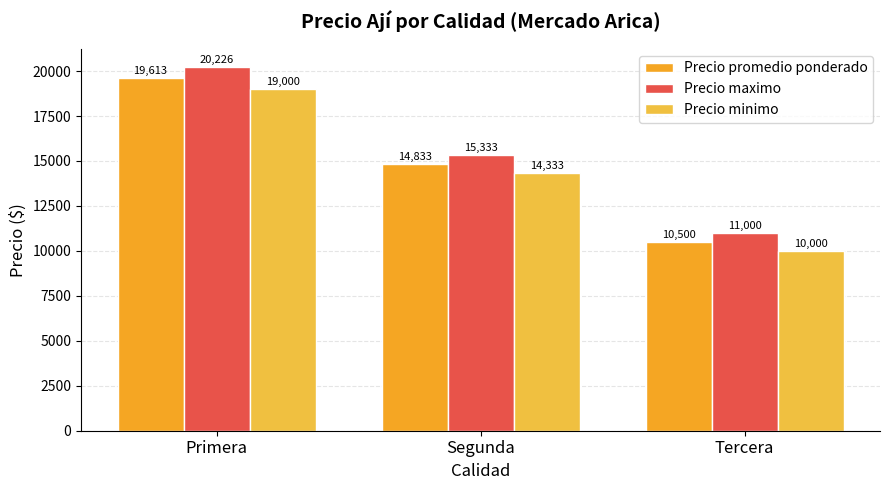

What value does the Precio maximo series have at Segunda, to the nearest 10?

15330